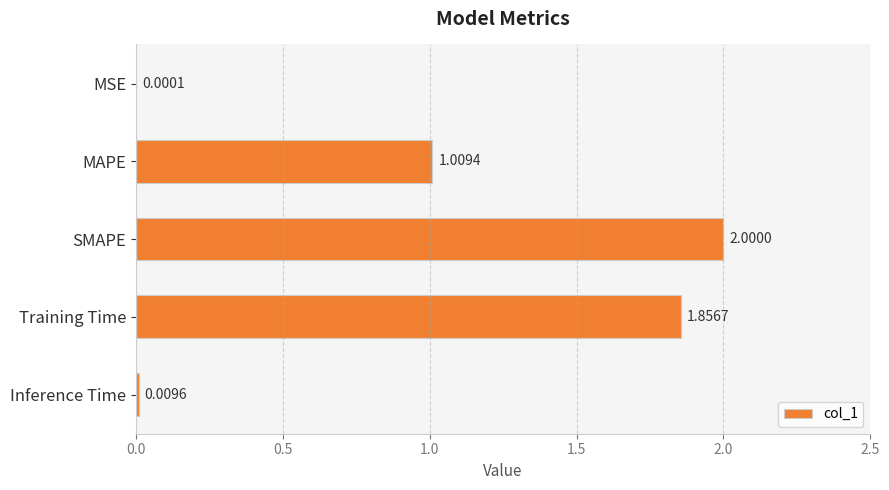

At which label is the value closest to 1?

MAPE